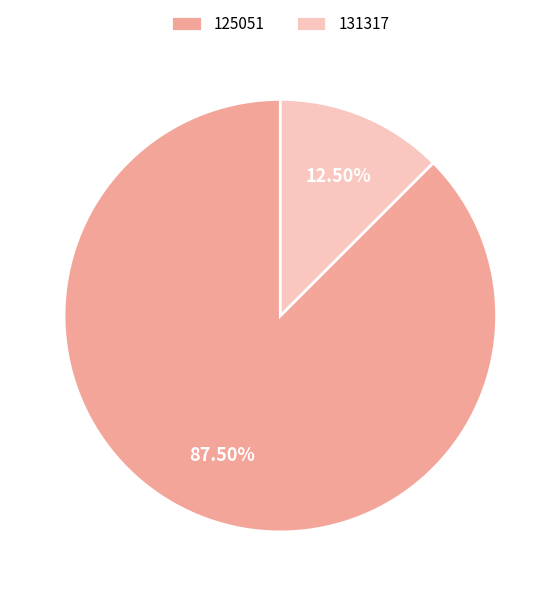

How many slices are in this pie chart?

2